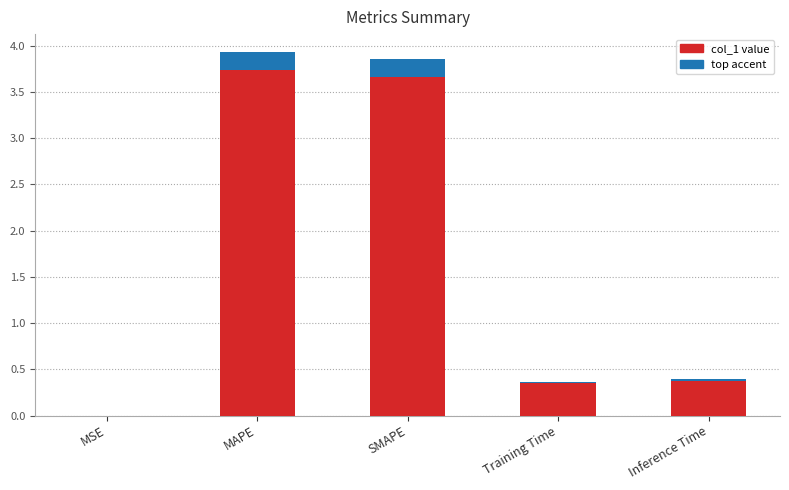

What is the average value?

1.7